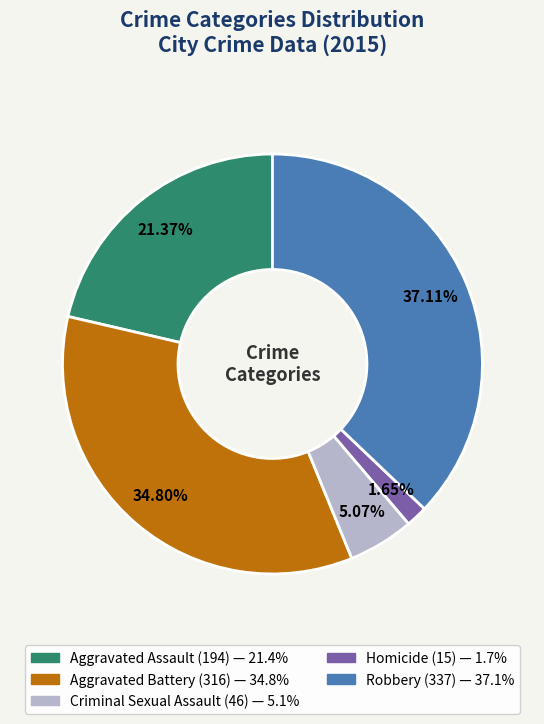

The Aggravated Assault slice represents 21% of the pie. True or false?

True